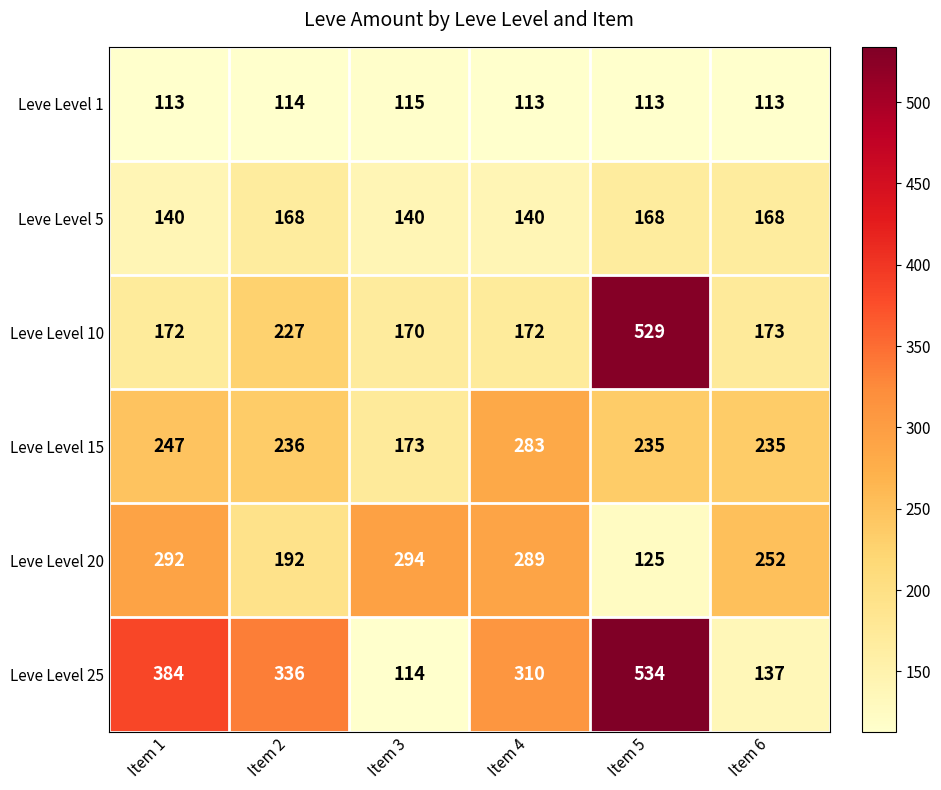

Where is Leve Level 25 nearest to the value 324?

Item 2